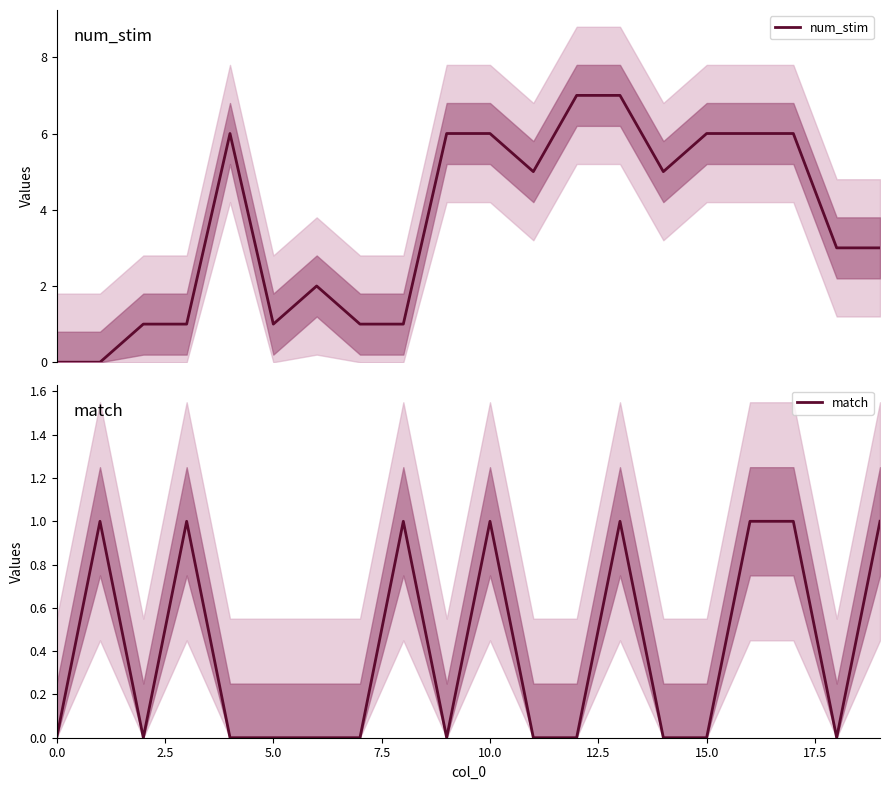

What is the maximum value for num_stim?

7